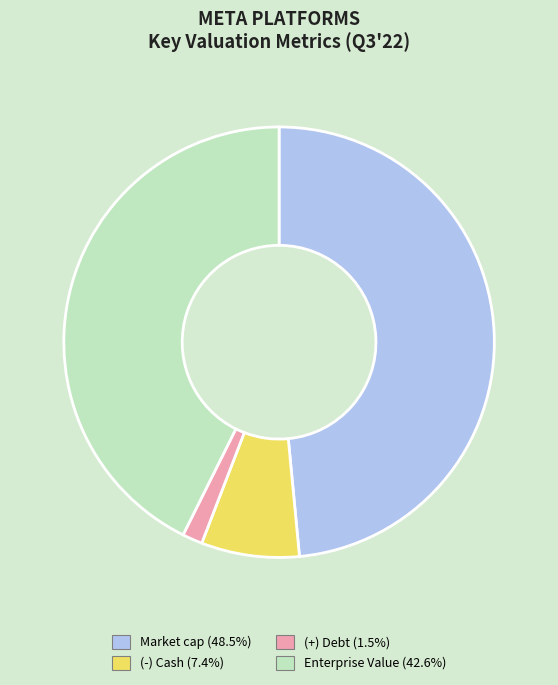

Is there any slice that represents more than half of the pie?

No